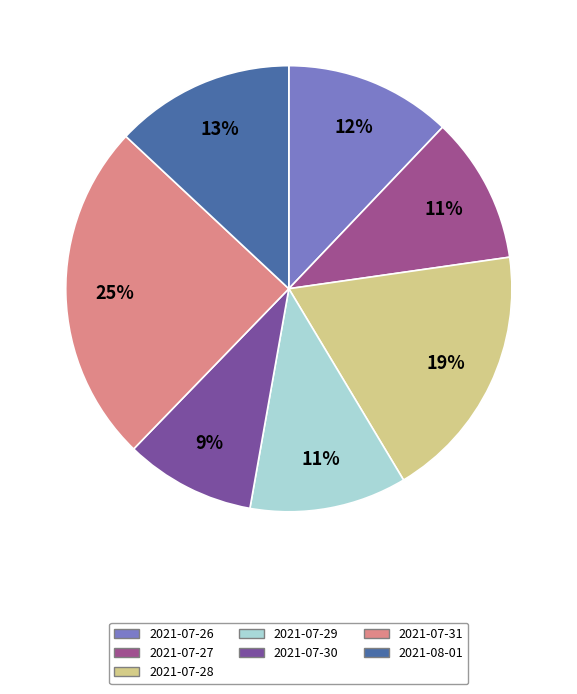

What percentage is the 2021-08-01 slice, to the nearest percent?

13%